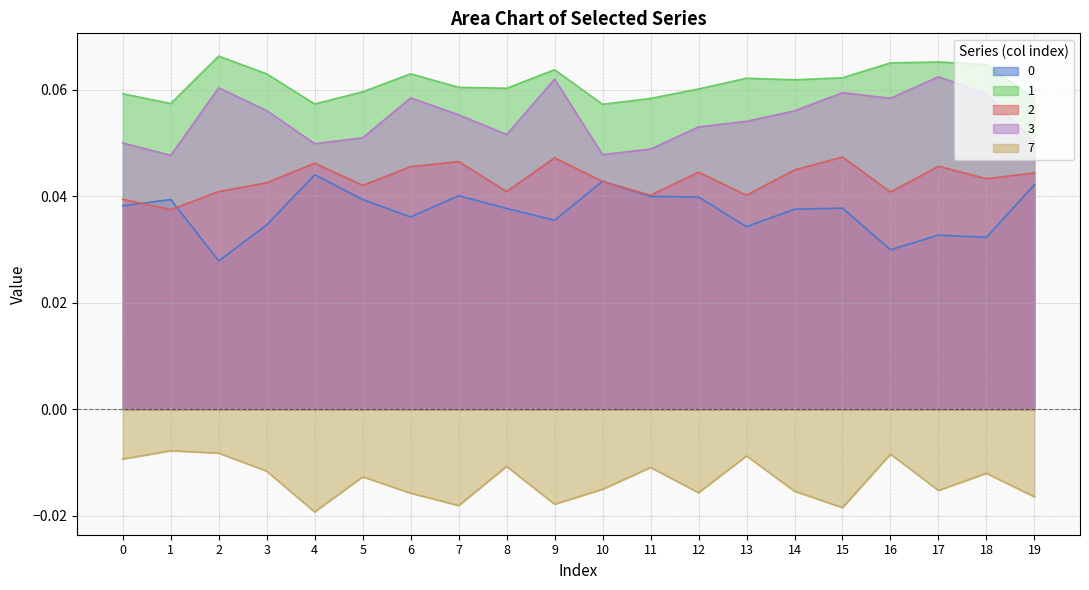

Between 13 and 7, which is larger?

7